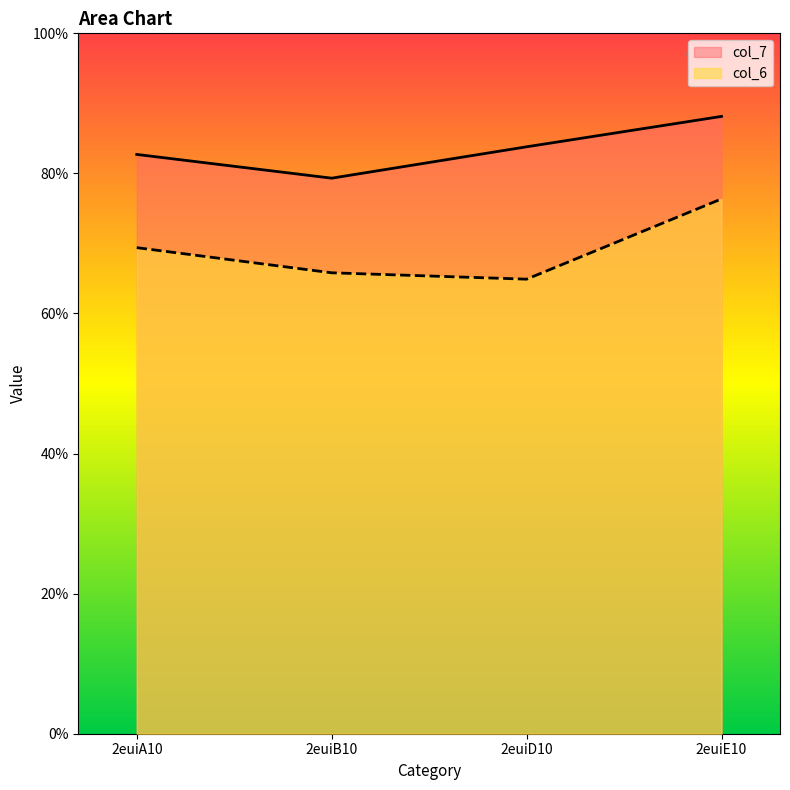

What is the sum of all col_7 values?

33.4